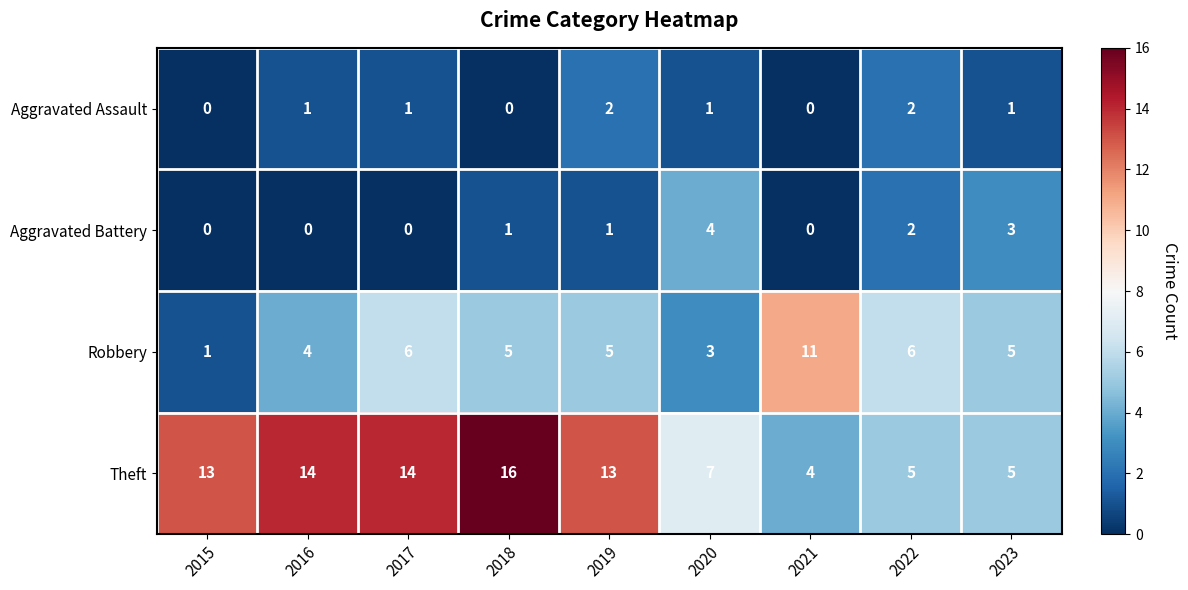

What is the difference between the highest and lowest values at 2016?

14